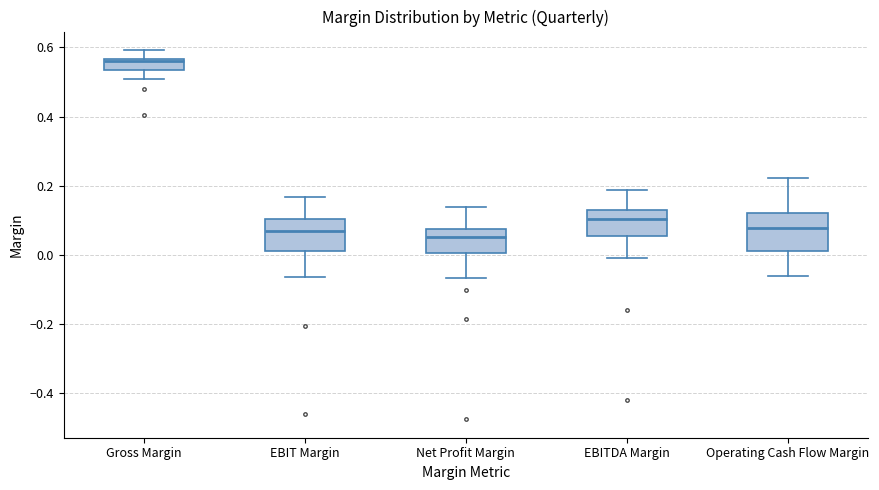

Reading left to right, read every box against the y-axis: the position of its median line, the range the box covers, and the ends of its whiskers. The values are not printed on the chart, so give them approximately, as read against the axis.

Gross Margin: median 0.56 (just below the box's upper edge), box 0.54 to 0.56, whiskers 0.50 to 0.60
EBIT Margin: median 0.06, box 0.00 to 0.10, whiskers -0.06 to 0.16
Net Profit Margin: median 0.06, box 0.00 to 0.08, whiskers -0.06 to 0.14
EBITDA Margin: median 0.10, box 0.06 to 0.12, whiskers -0.02 to 0.18
Operating Cash Flow Margin: median 0.08, box 0.02 to 0.12, whiskers -0.06 to 0.22